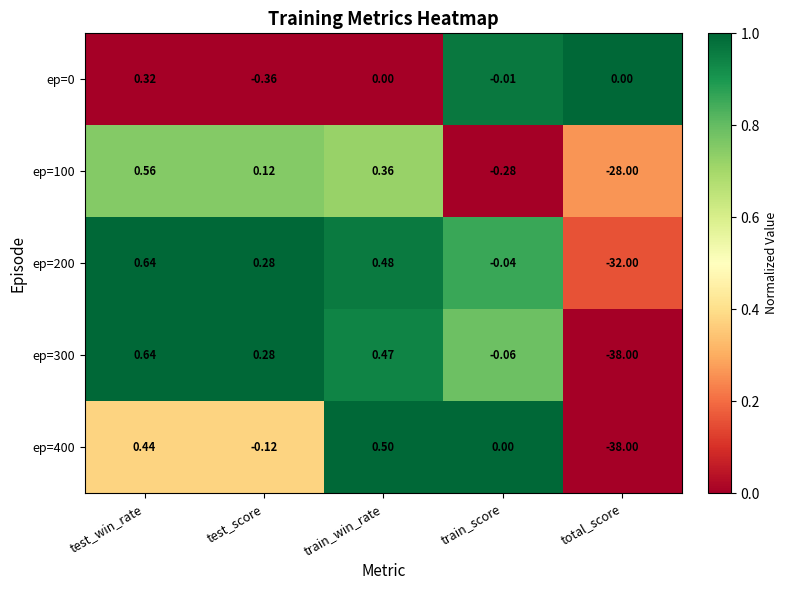

Which label corresponds to the largest value in the chart?

test_win_rate